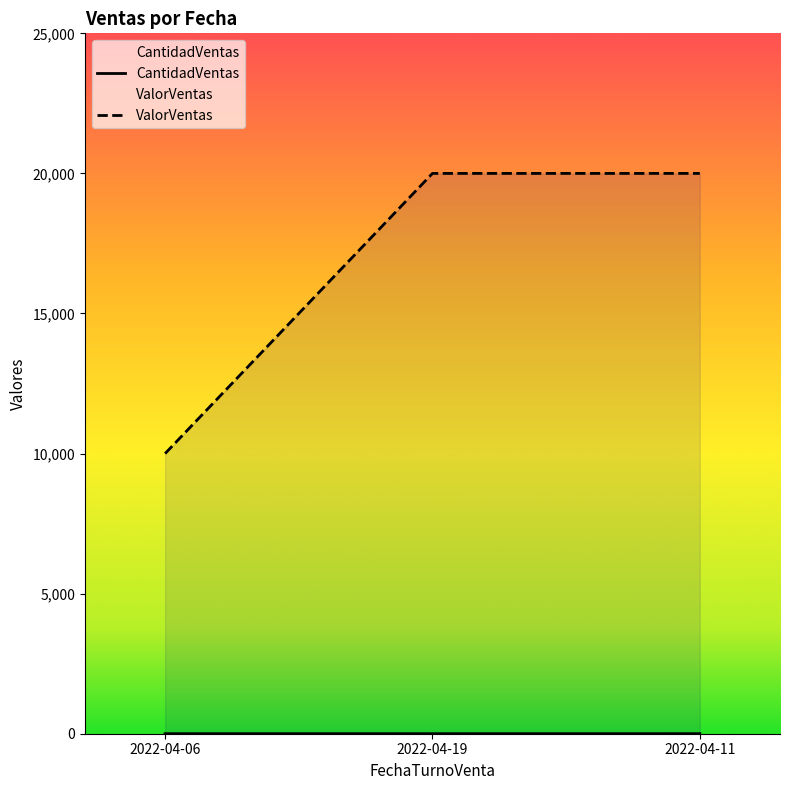

What is the maximum value for ValorVentas?

20000